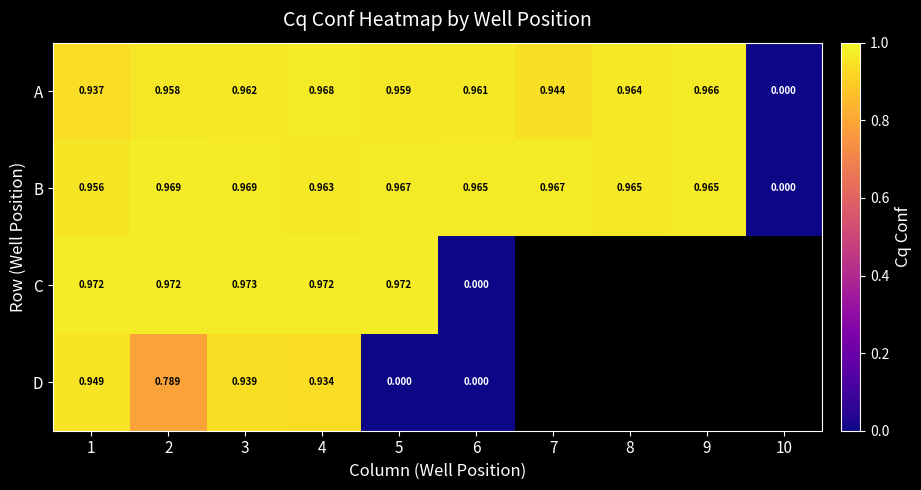

What value does the B series have at 9?

1.0